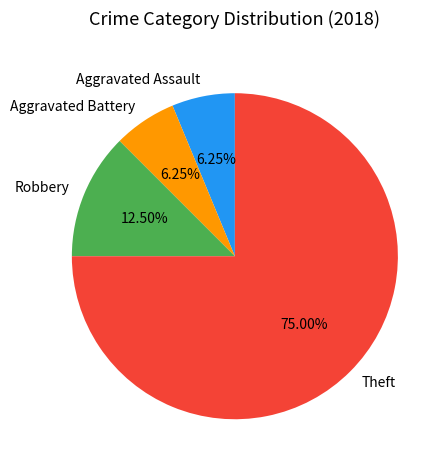

What is the ratio of the value at Robbery to the value at Aggravated Assault?

2.0